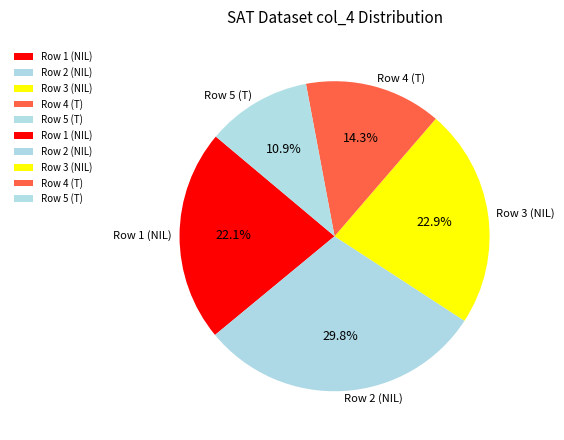

Count the number of slices in the pie.

5